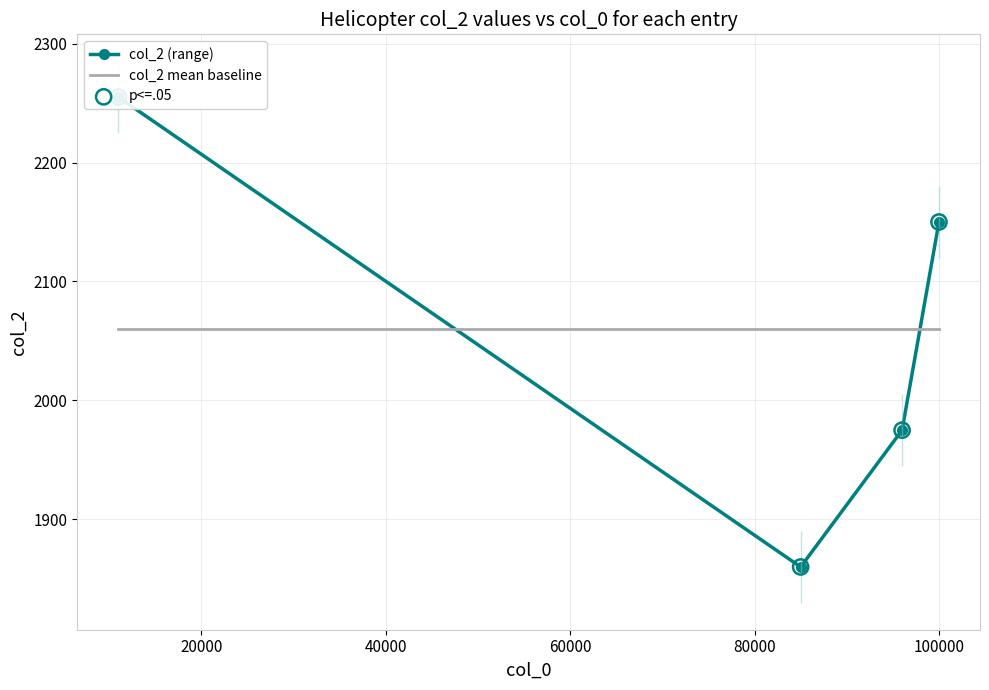

Which series contains the highest Y value?

col_2 (range)